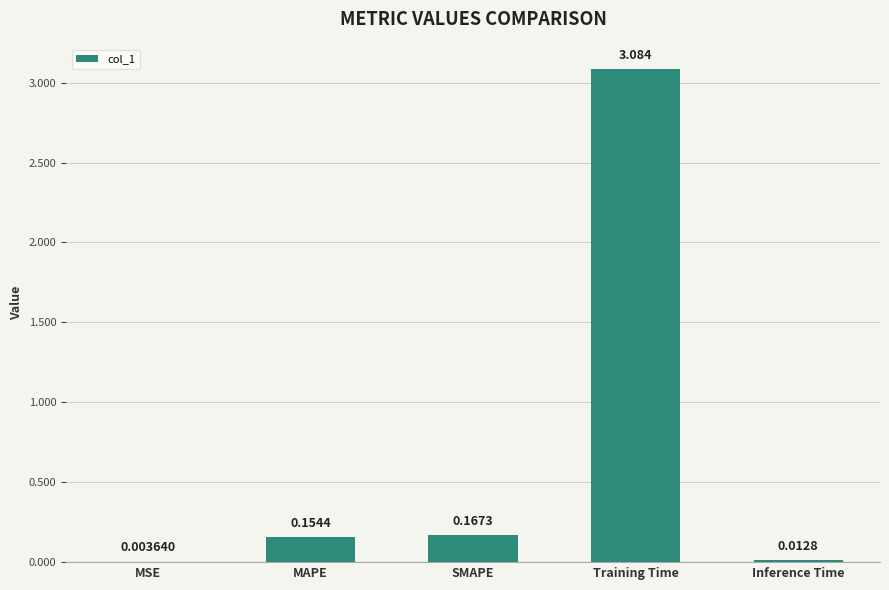

The value at Training Time is 5.0. True or false?

False